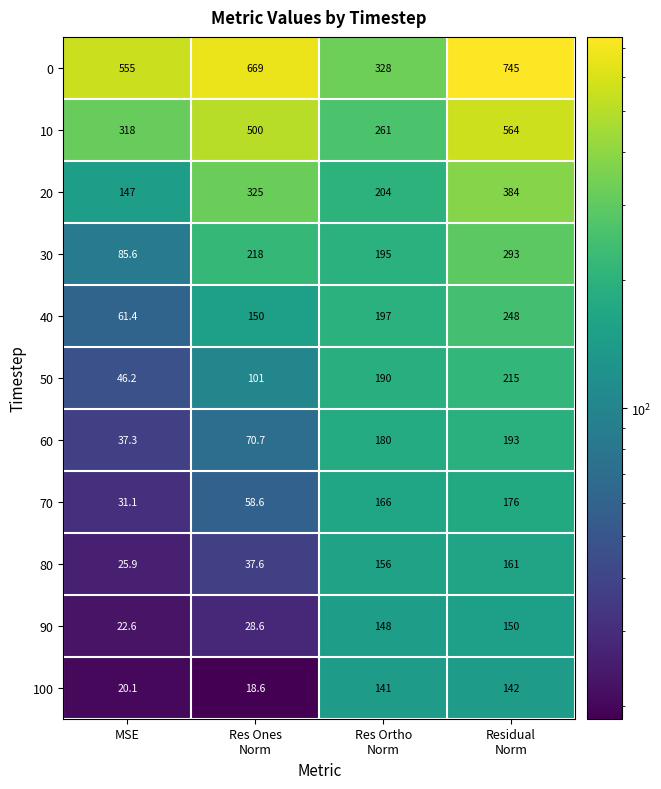

What is the total value across all series at MSE?

1350.2